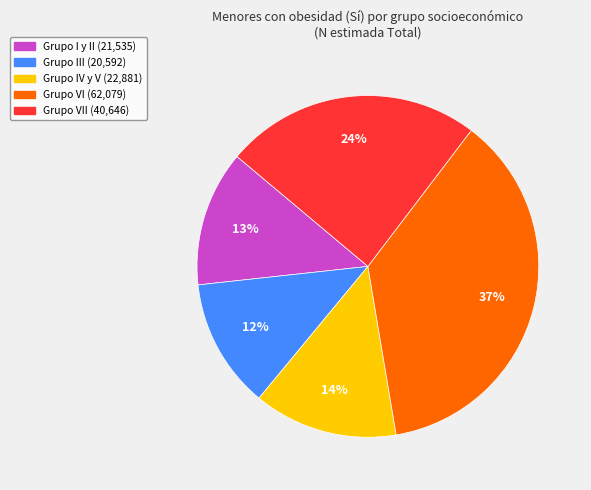

Is there any slice that represents more than half of the pie?

No